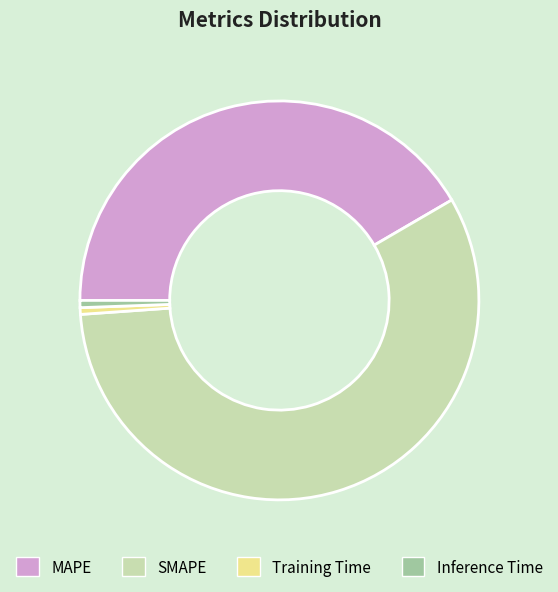

What is the largest slice in the pie chart?

SMAPE